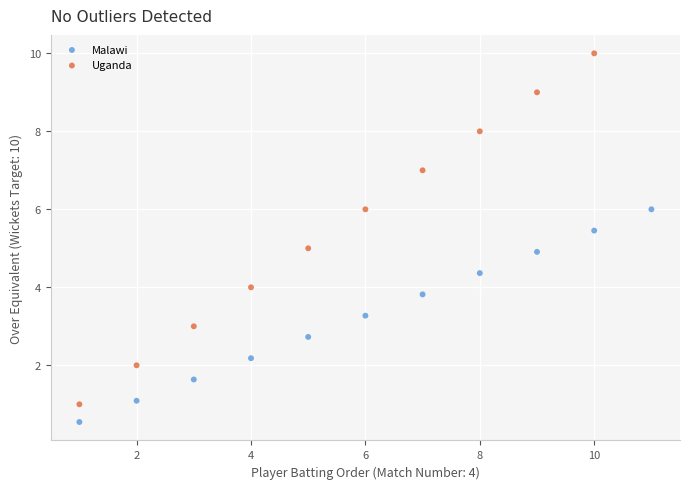

Which series reaches the minimum Y coordinate?

Malawi